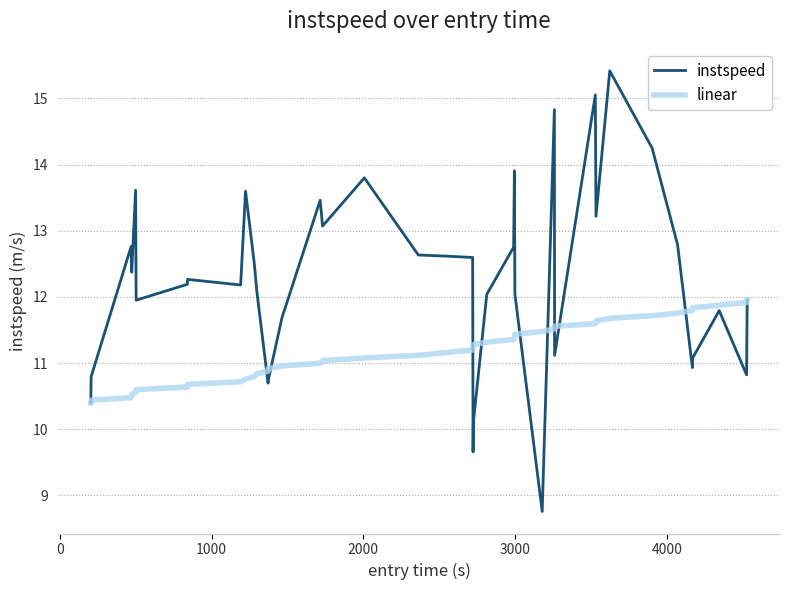

What is the smallest value displayed?

8.8